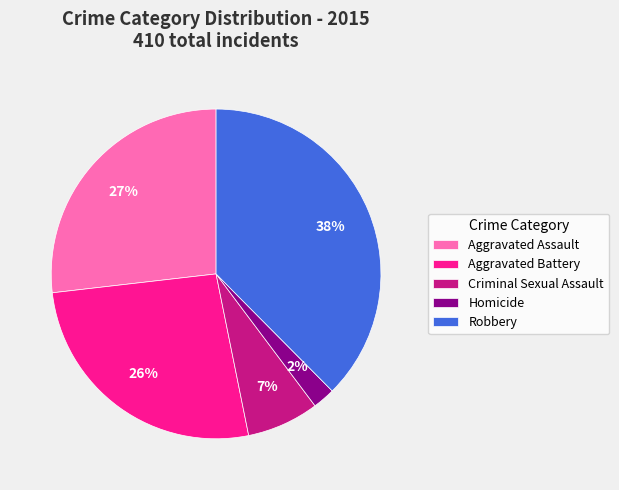

What is the largest slice in the pie chart?

Robbery